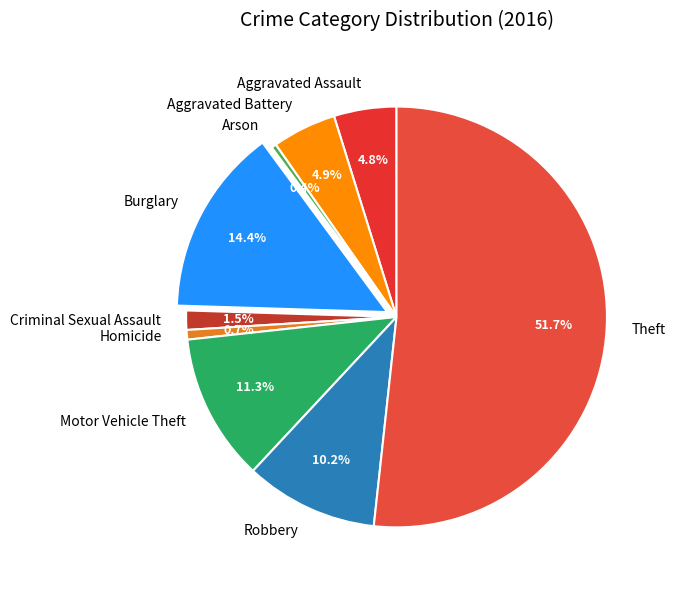

How many slices are in this pie chart?

9